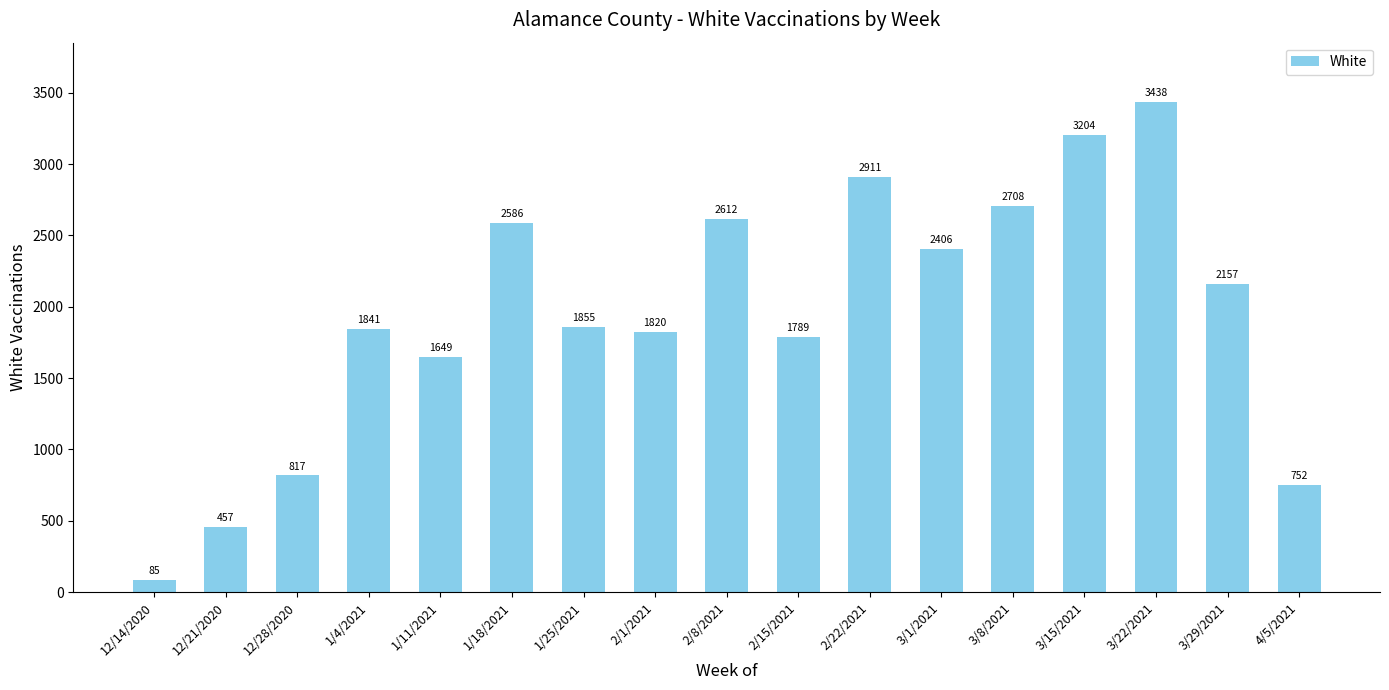

The chart shows a value of 817 at 12/28/2020. True or false?

True